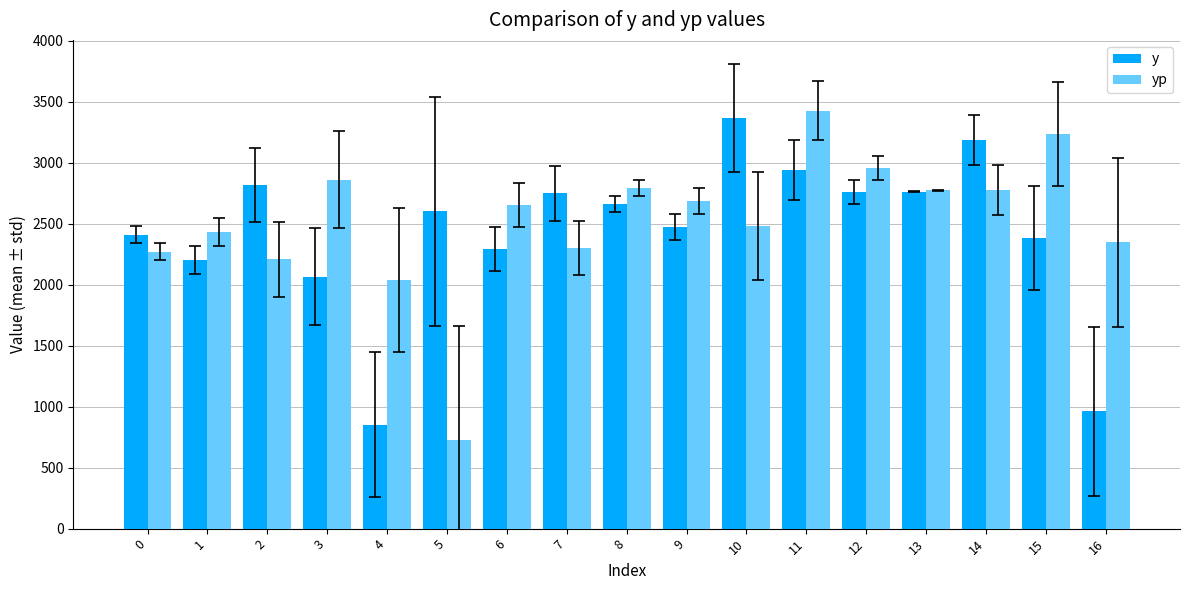

Which series changed the most between 0 and 16?

y